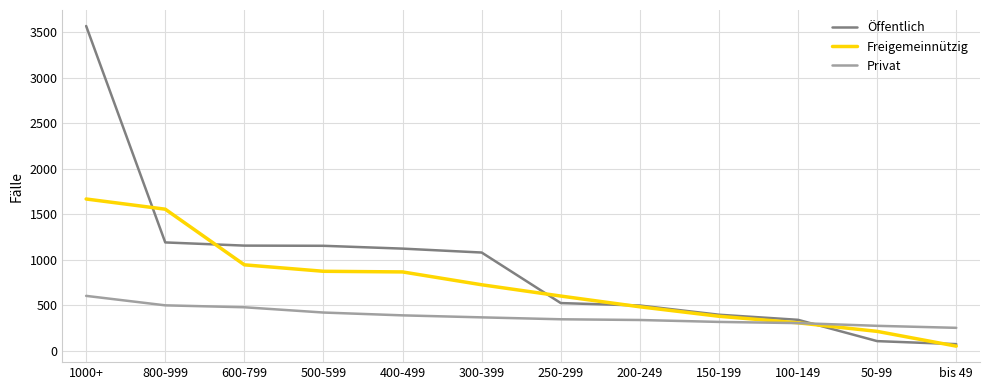

What is the approximate value of Privat at 500-599?

420